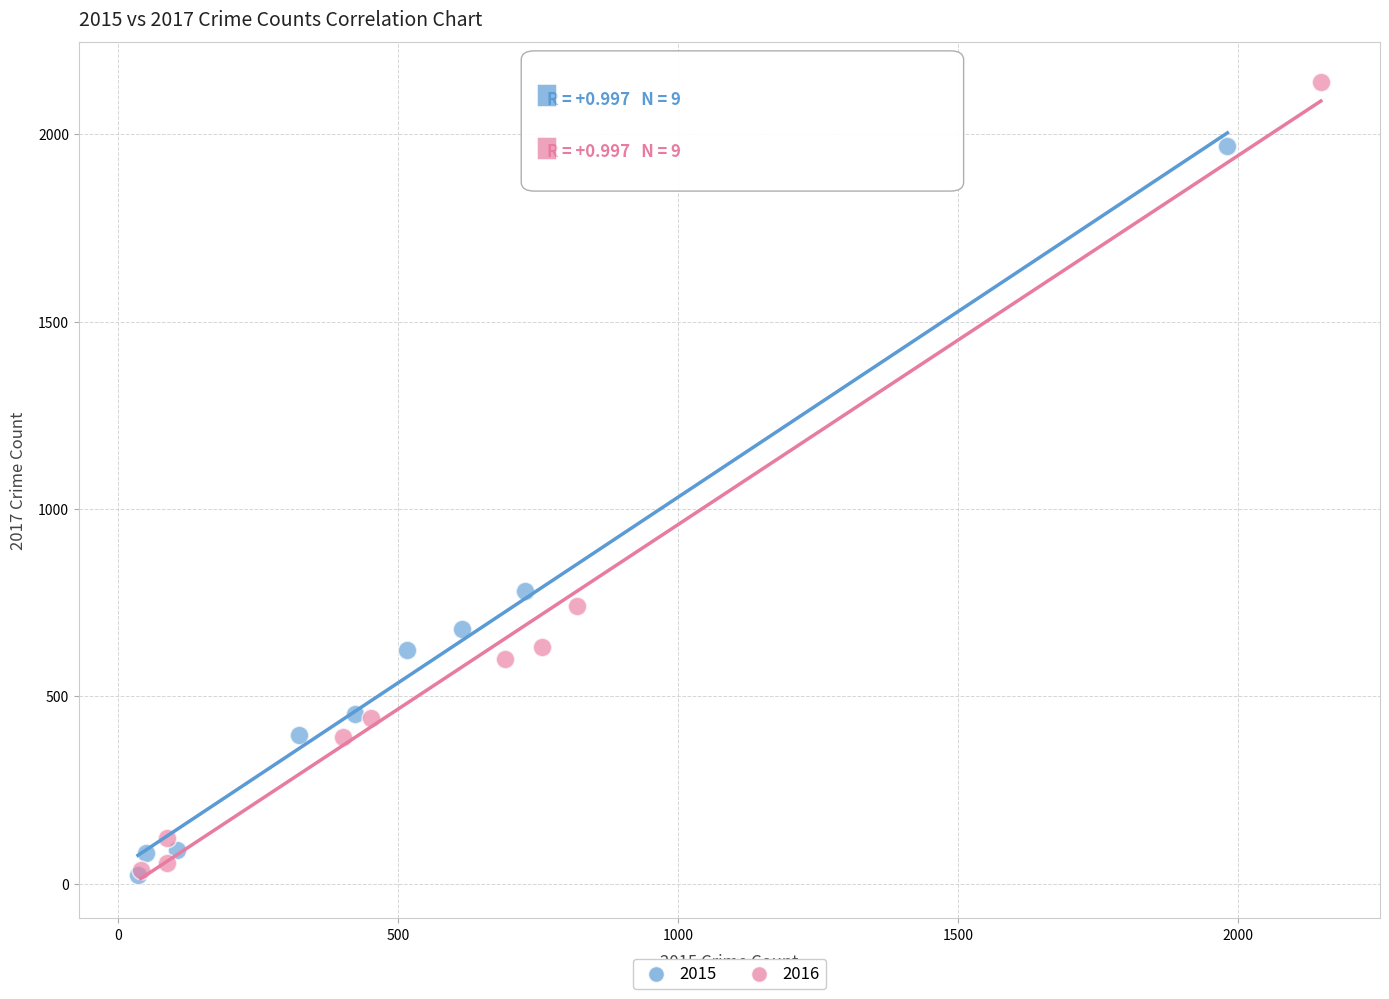

Which series contains the highest Y value?

2016